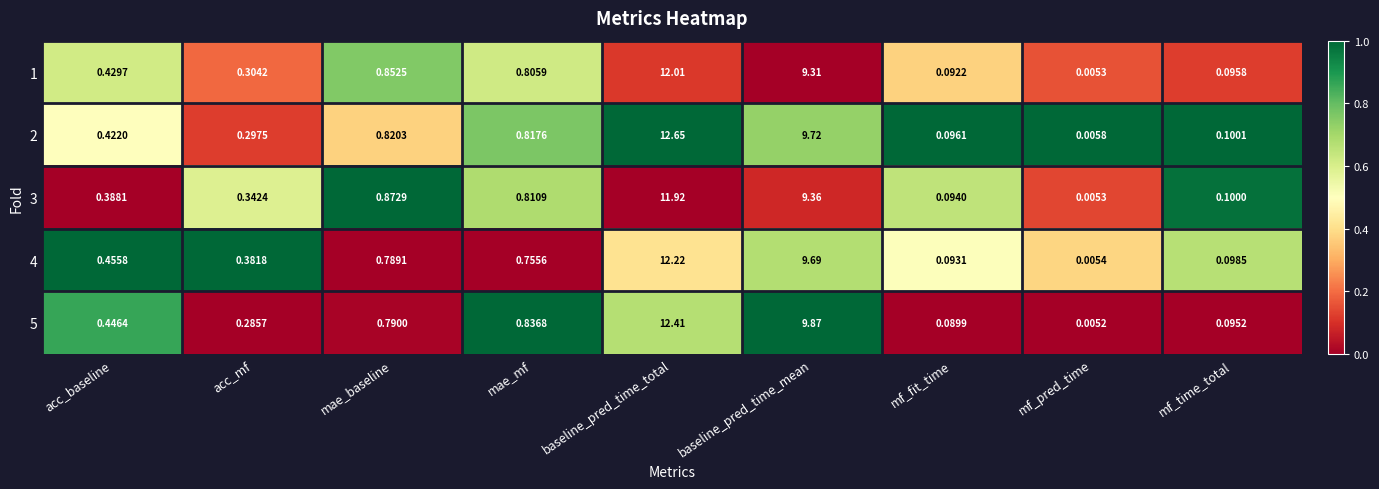

At how many categories does at least one series exceed 0?

9